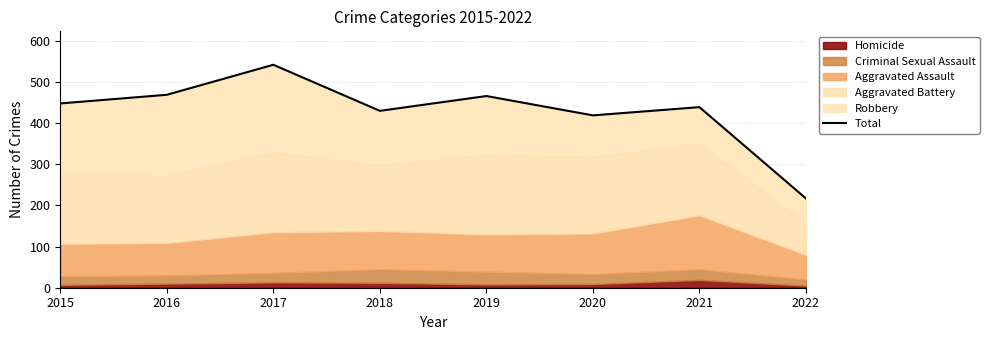

How many values are below 448?

4